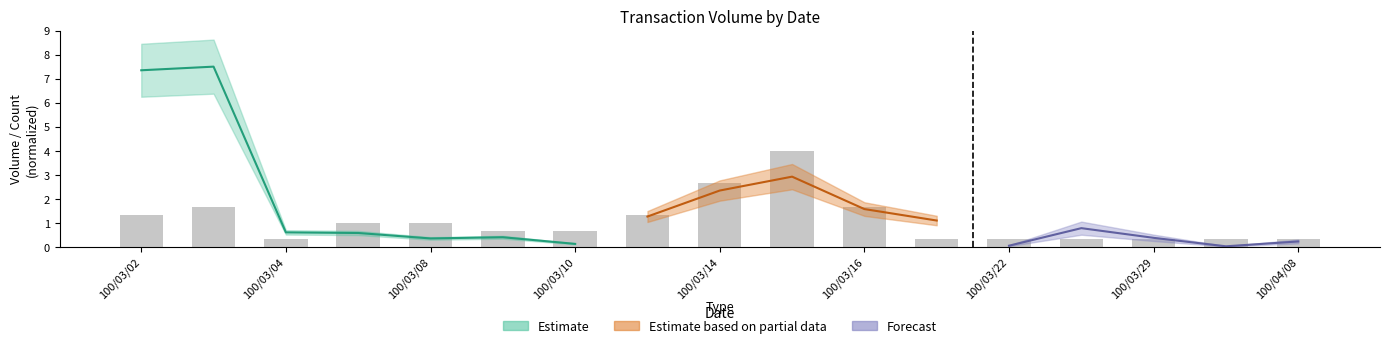

How many bars are there in total?

17